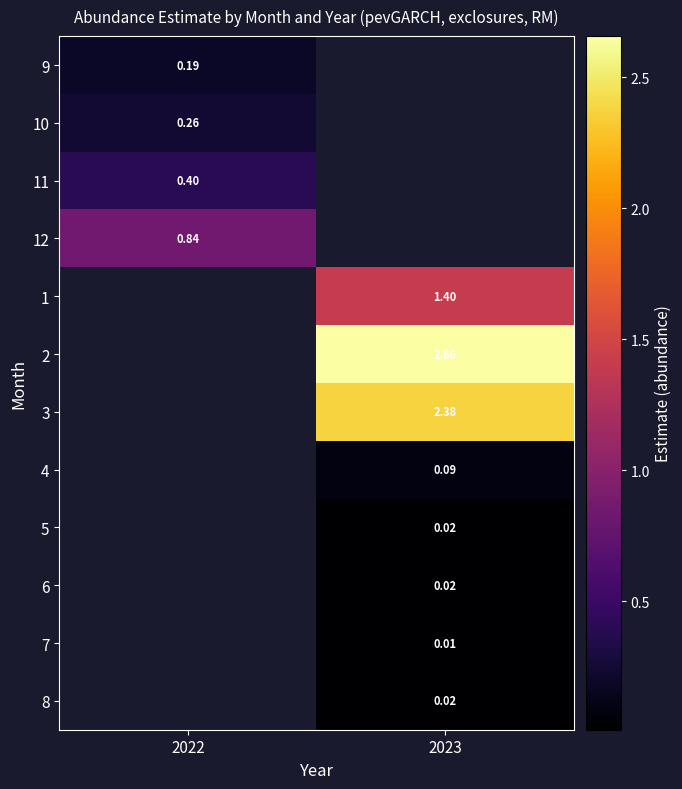

At how many categories does at least one series exceed 1?

1